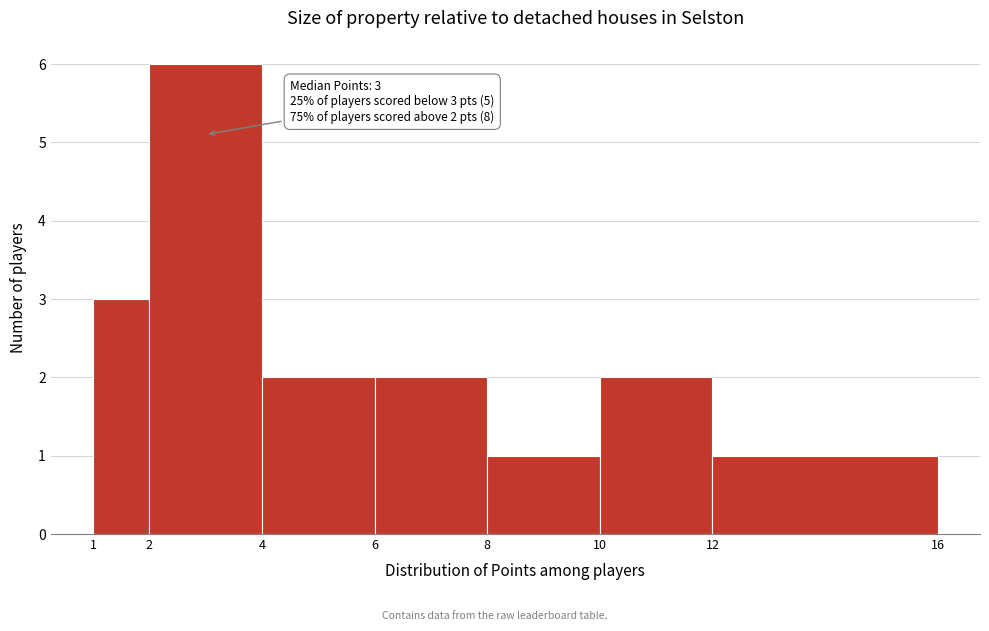

Over which range of the x-axis is the bar tallest?

2 to 4